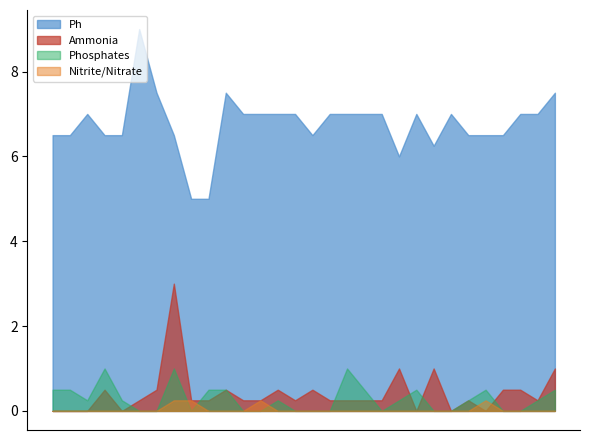

What is the value of the Ph point at the 16th from the left?

6.5